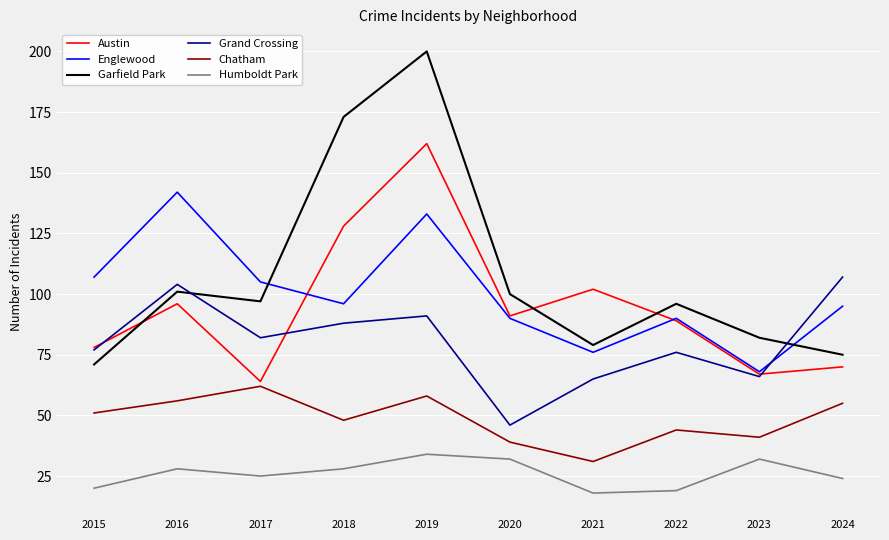

The value of Humboldt Park at 2015 is 20. True or false?

True